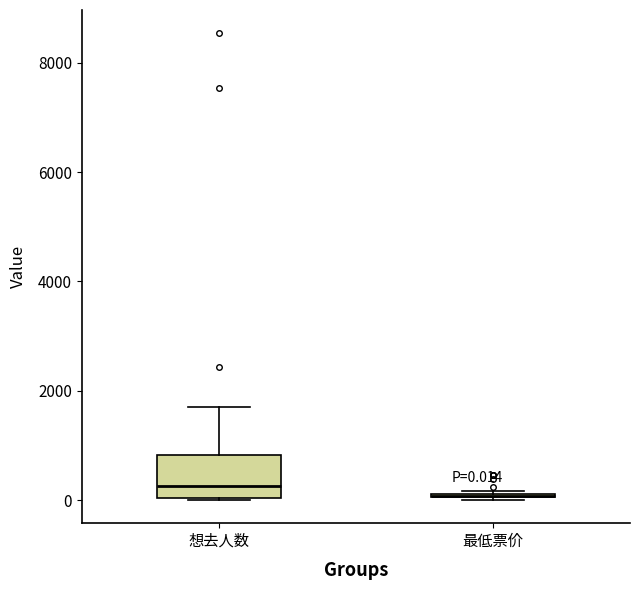

Which box is the tallest, from its lower edge to its upper edge?

想去人数